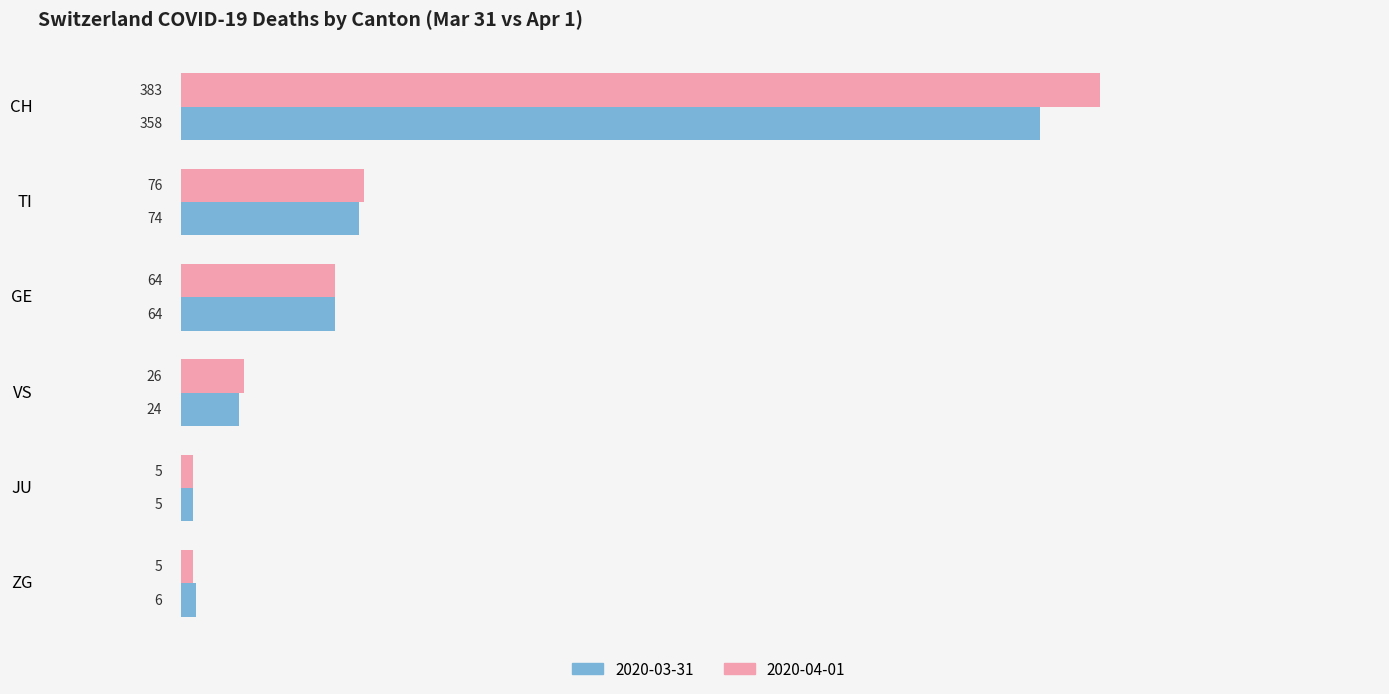

At which category is the sum across all series the highest?

CH